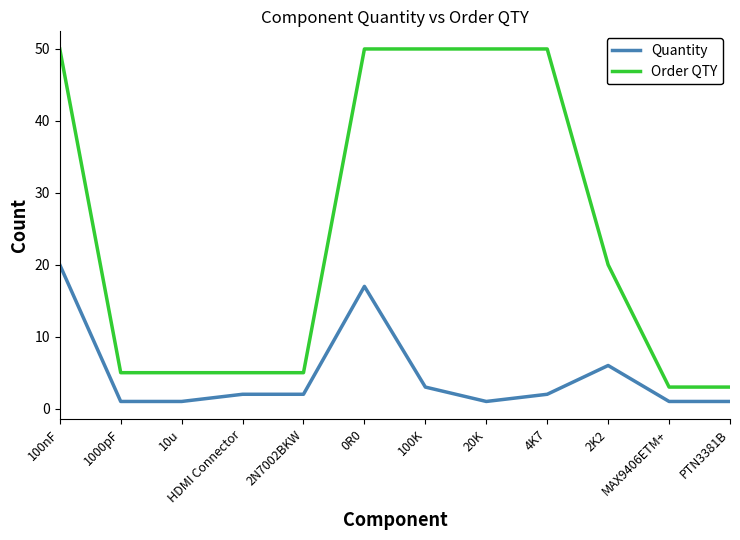

At how many categories does at least one series exceed 39?

5